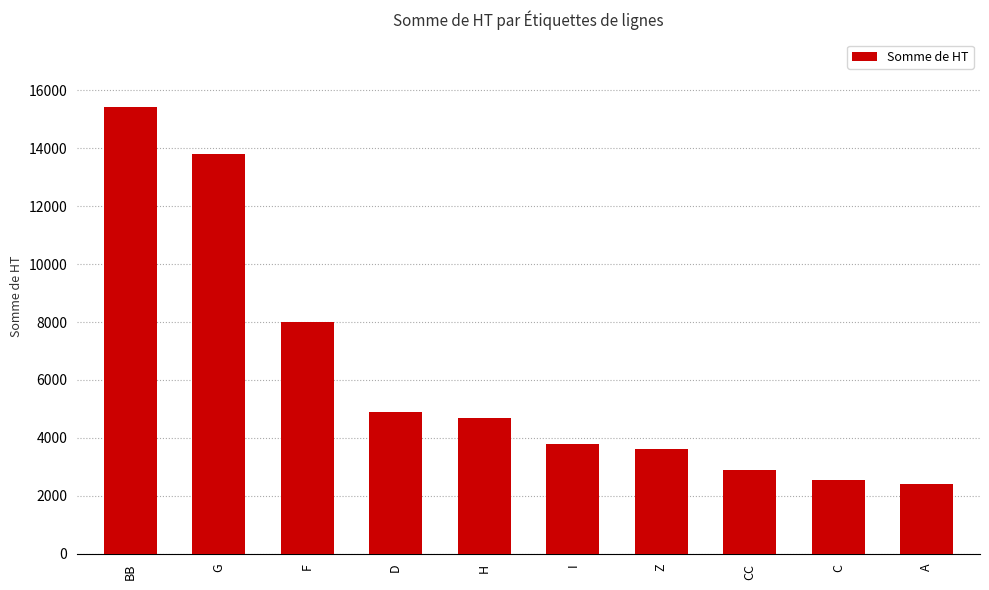

What is the sum of all values?

62097.0